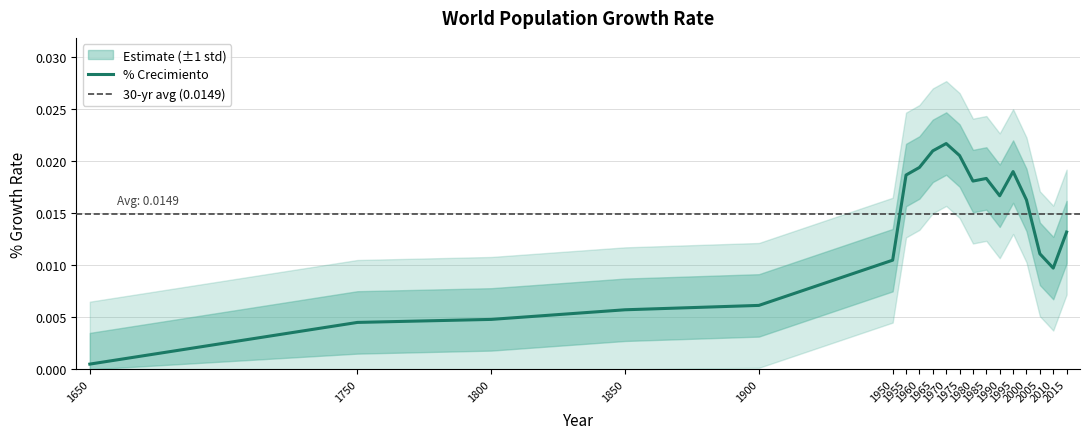

Where is the data nearest to the value 0?

1650